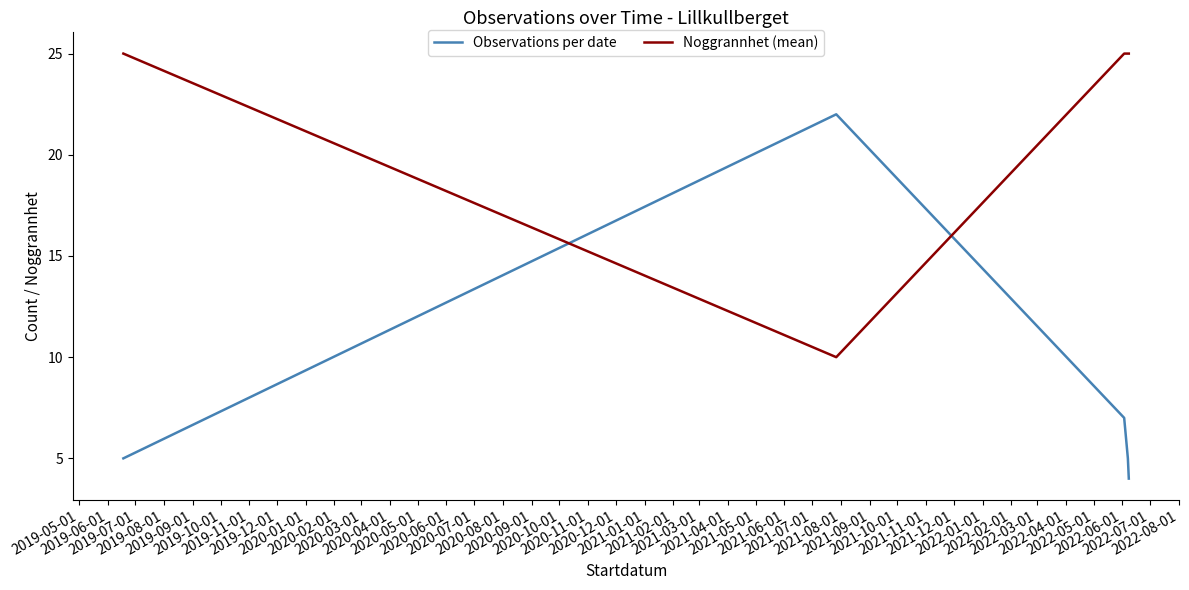

How many lines are shown in the chart?

2